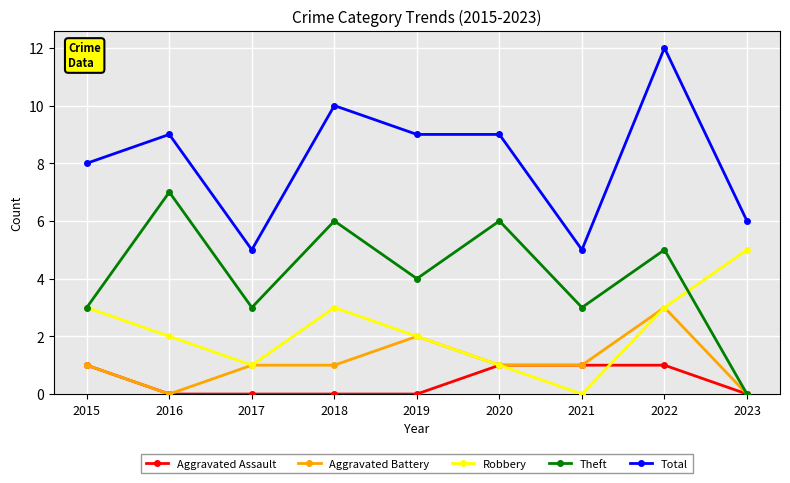

What is the difference between the highest and lowest values at 2016?

9